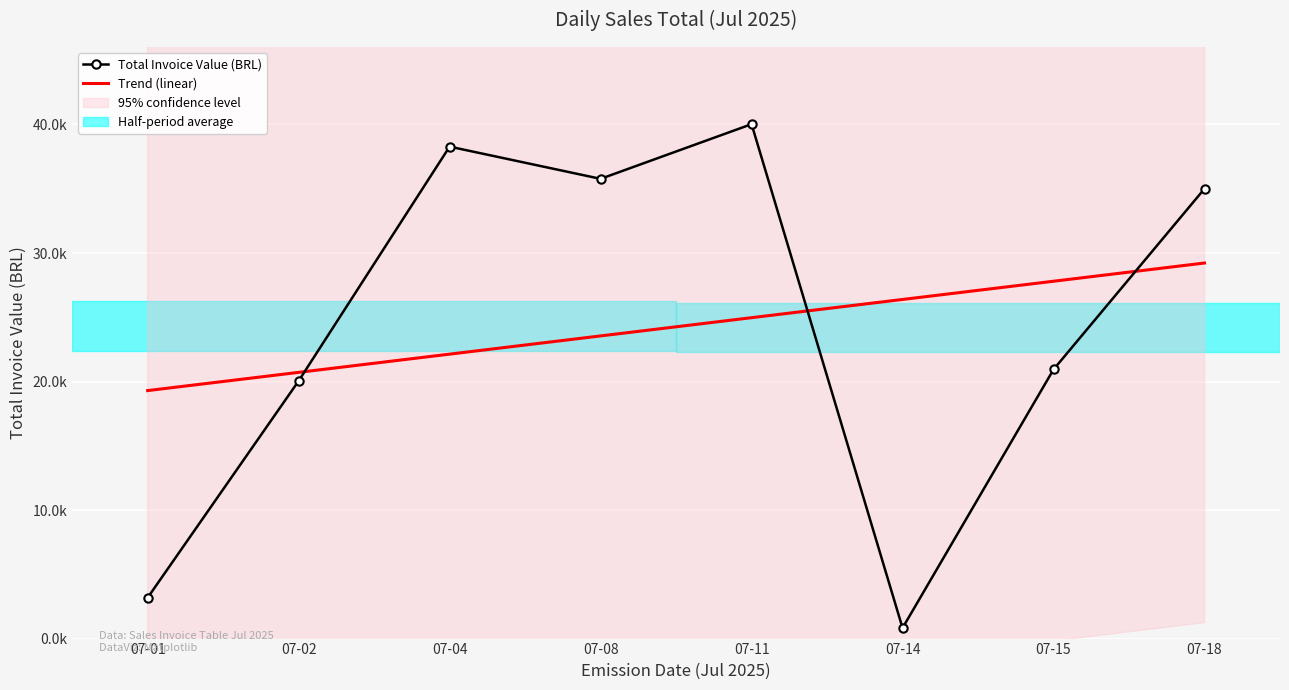

What is the value of the Total Invoice Value (BRL) point at the 6th from the left?

824.5